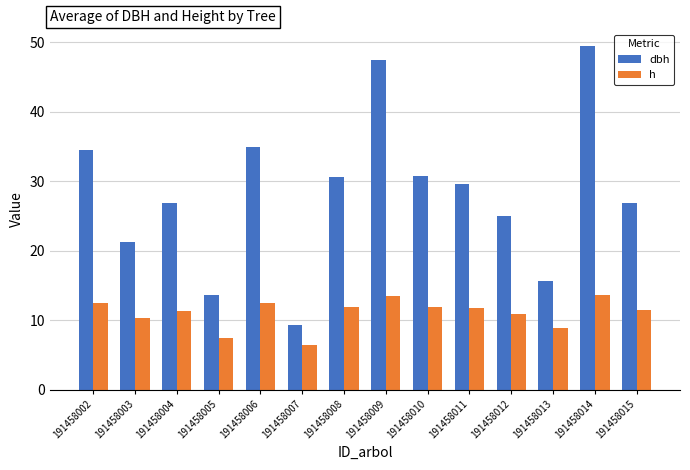

How many bars are there in total?

28